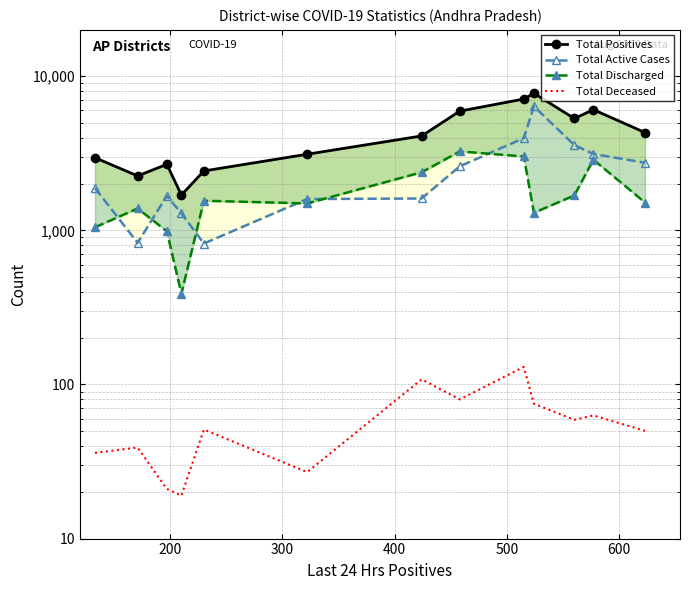

What is the maximum value for Total Positives?

7756